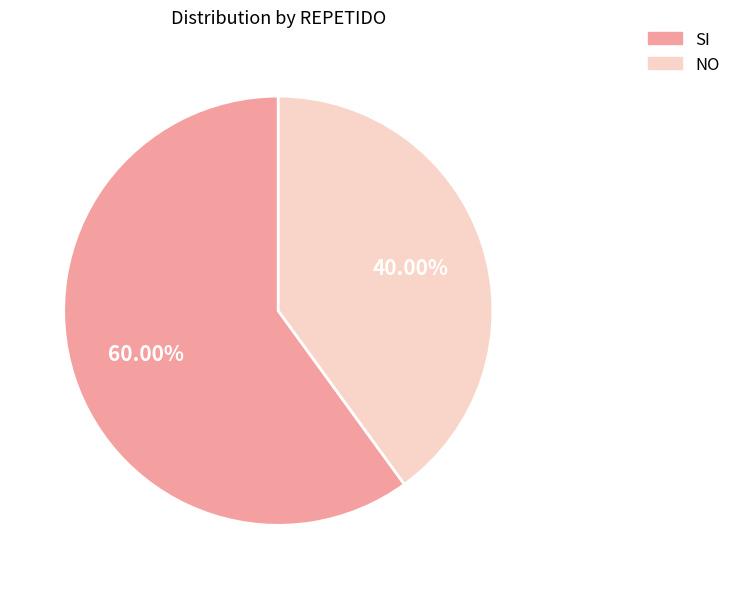

To the nearest percent, what is the difference between the largest and smallest slice percentages?

20%